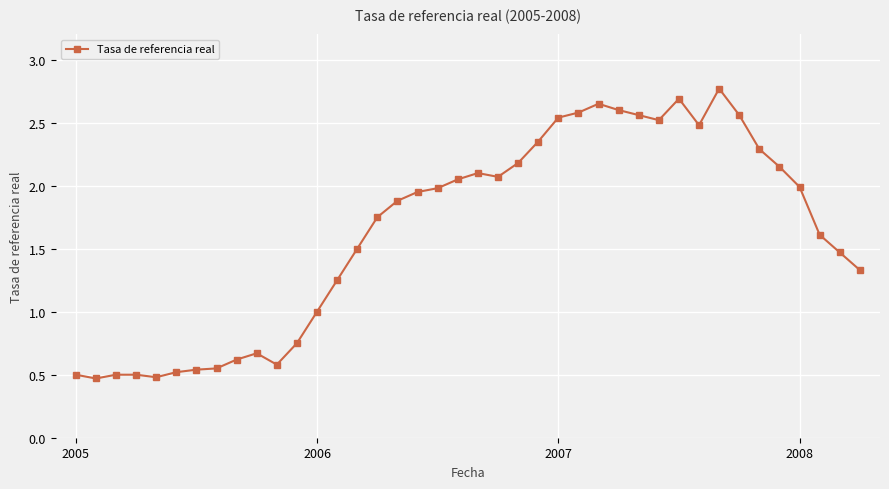

How many categories are shown in the chart?

40